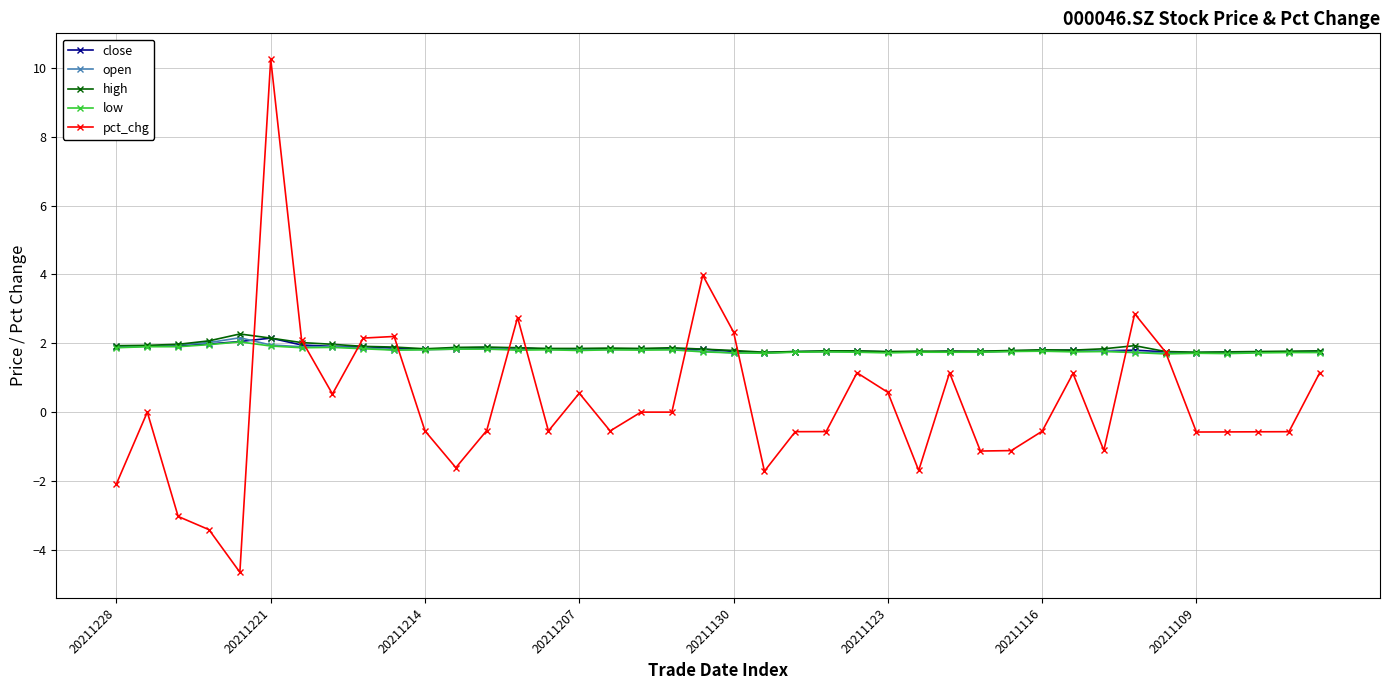

Which series has the largest range (max minus min)?

pct_chg